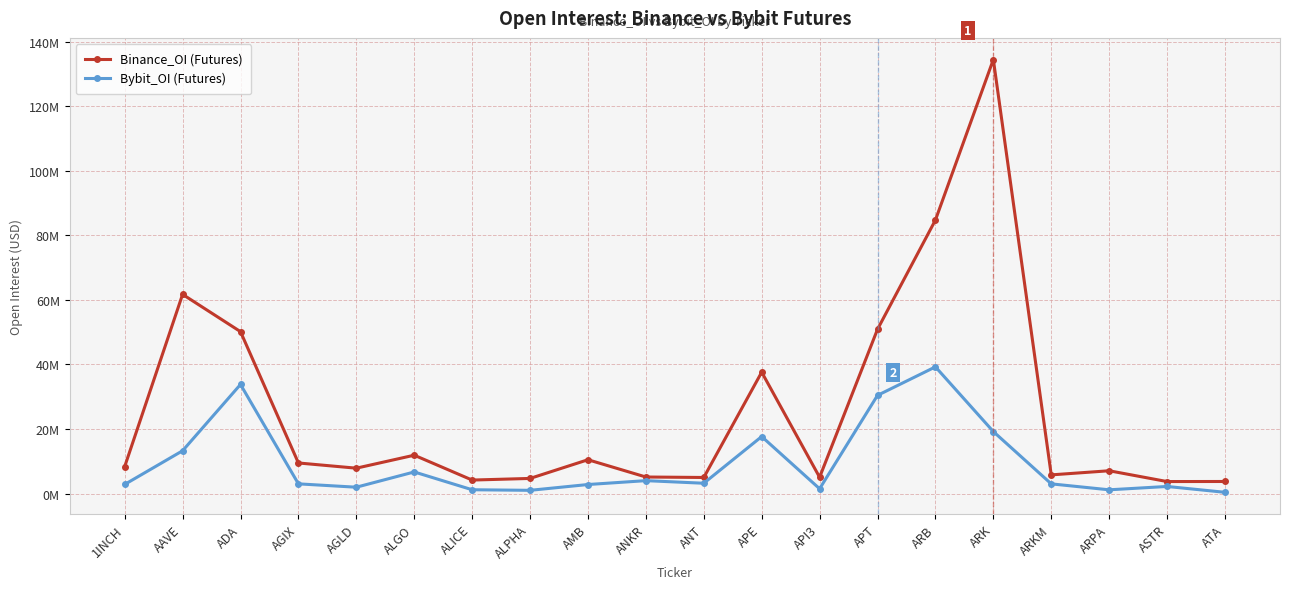

Is this an area chart (filled region under the line)?

No